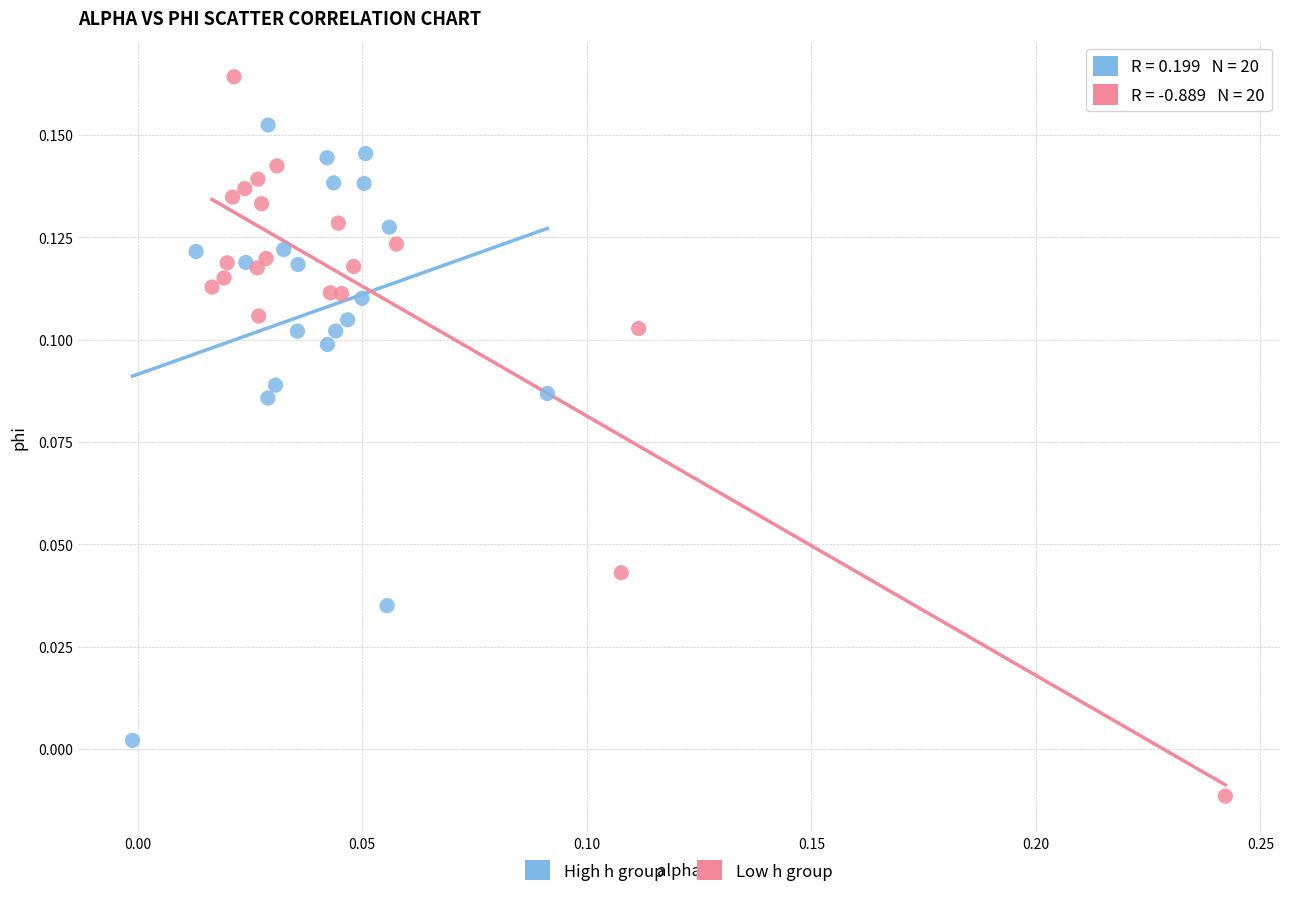

Which series has the largest Y range (max minus min)?

Low h group